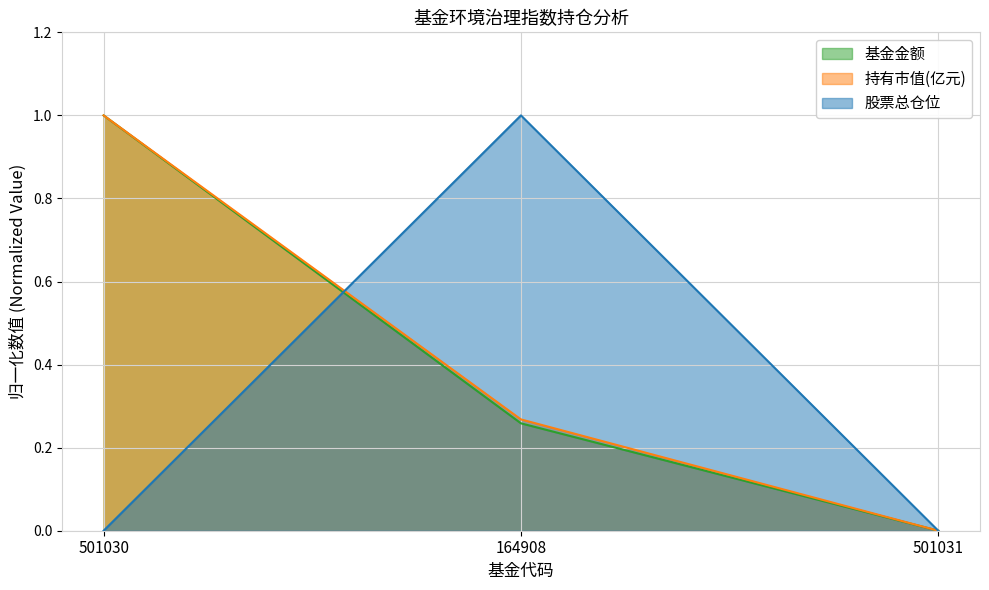

What is the label of the 3rd point from the left?

501031